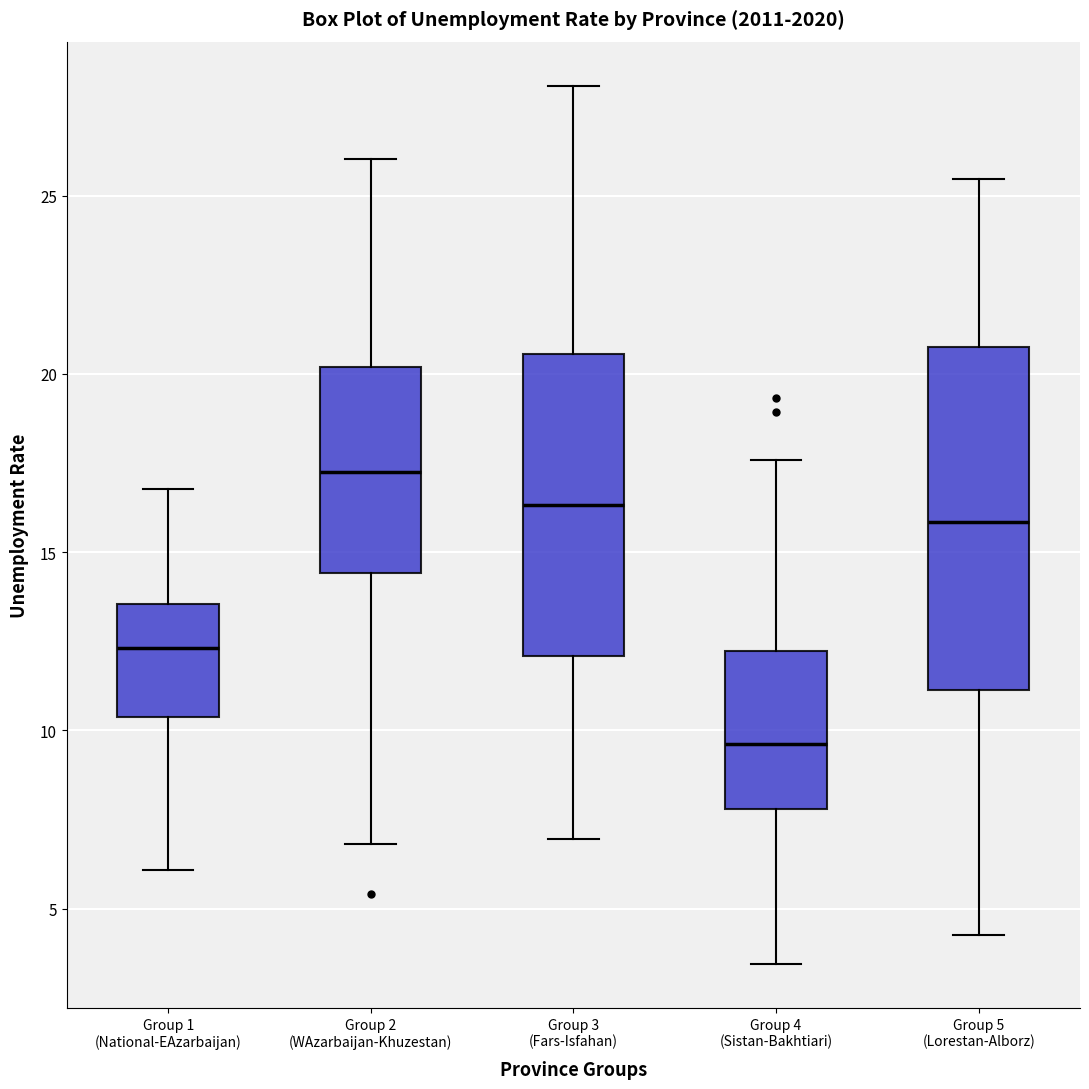

Which box's median line is the highest?

Group 2 (WAzarbaijan-Khuzestan)